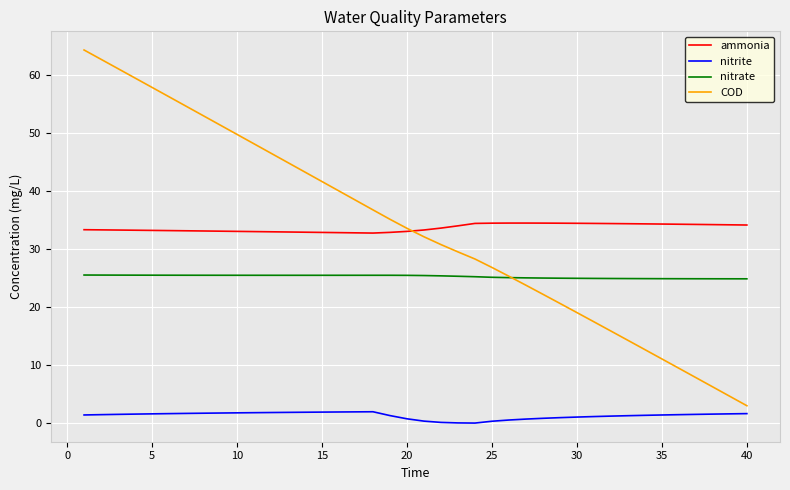

Count the number of data series in this chart.

4